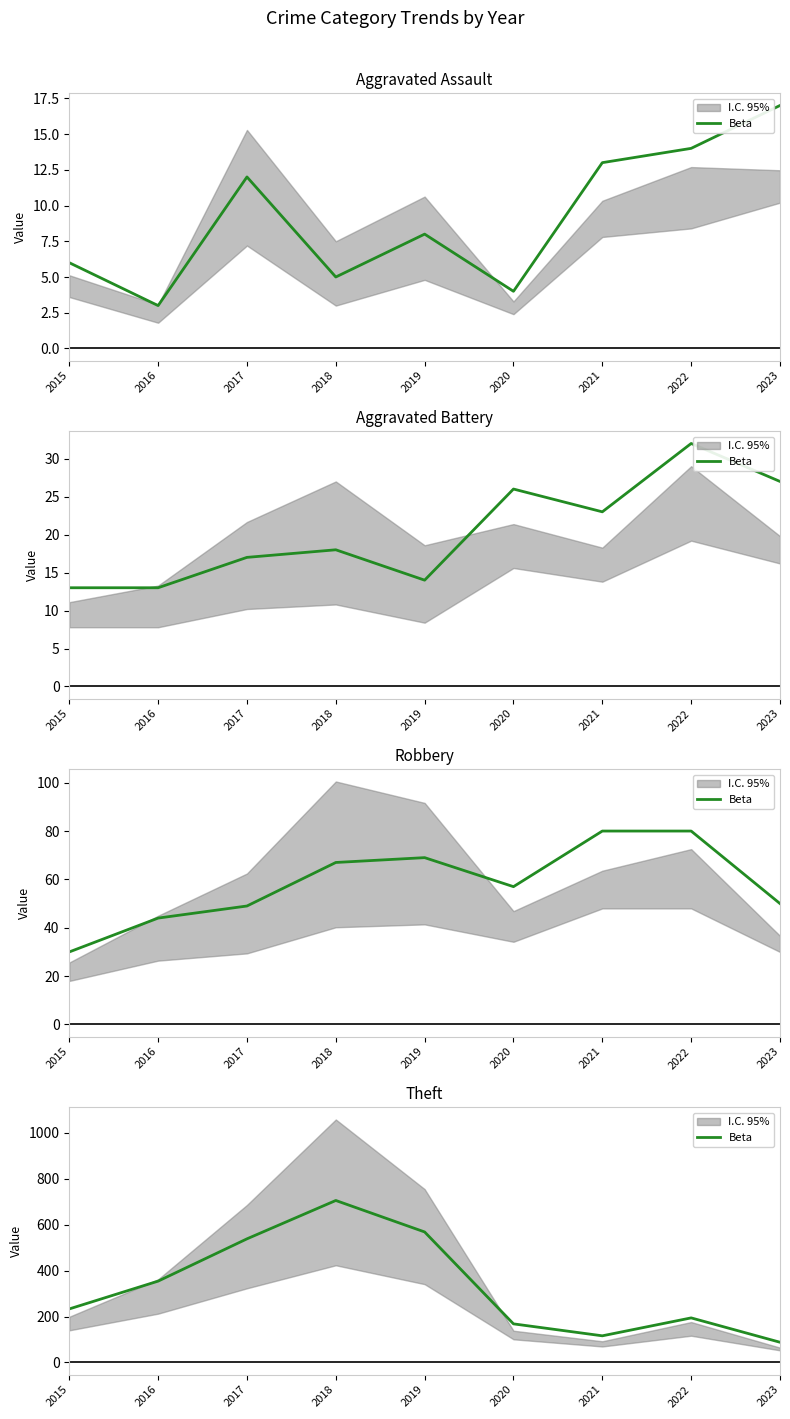

How many data points does each series have?

9